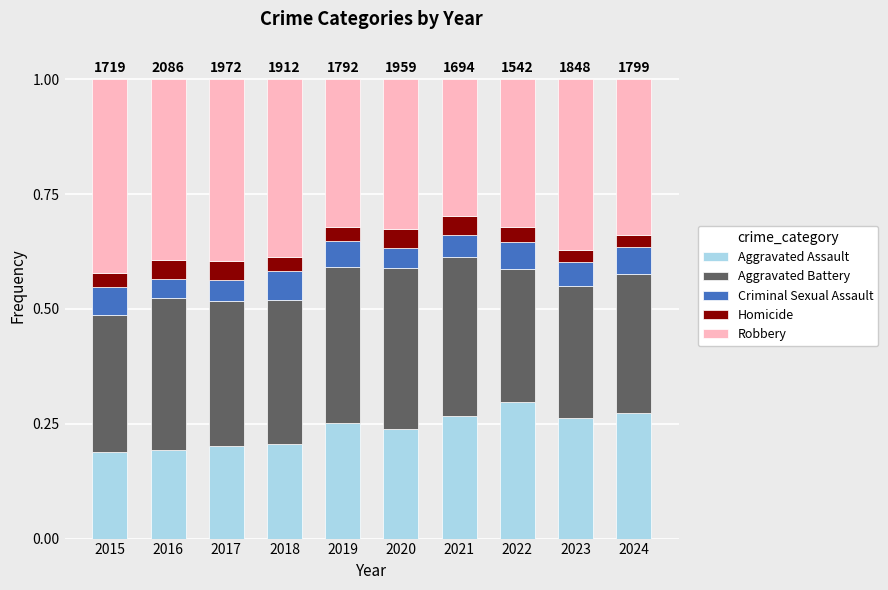

What is the total value across all series at 2024?

1.0